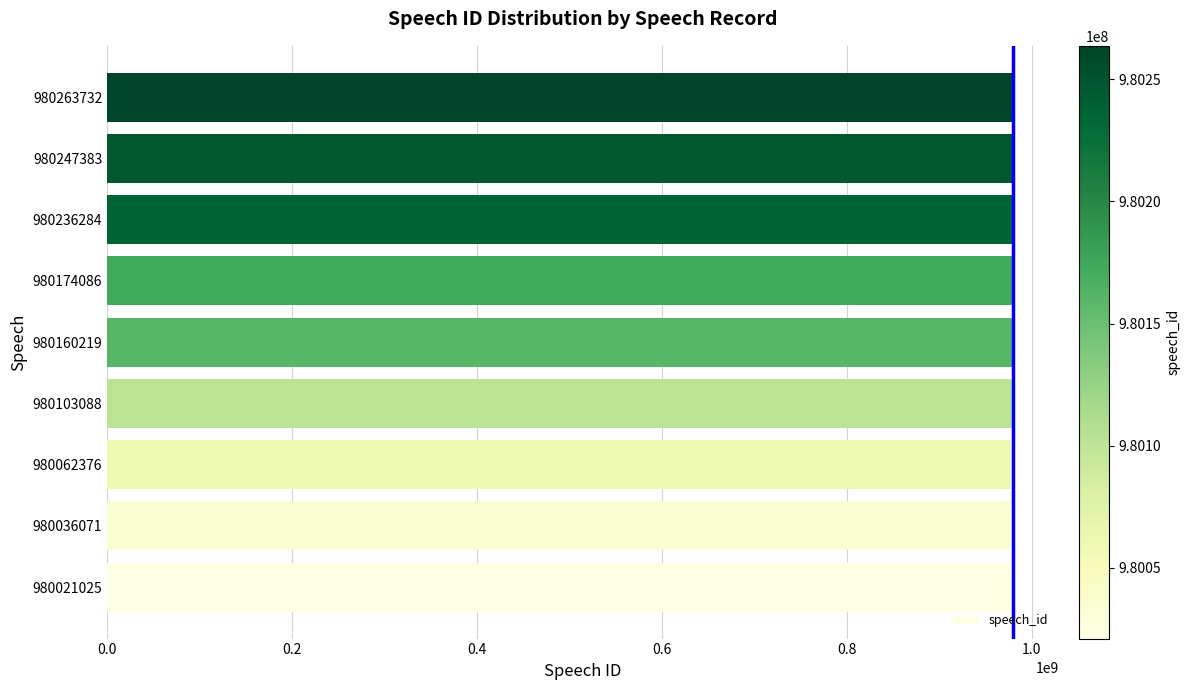

The value at 980263732 is 1617388863. True or false?

False